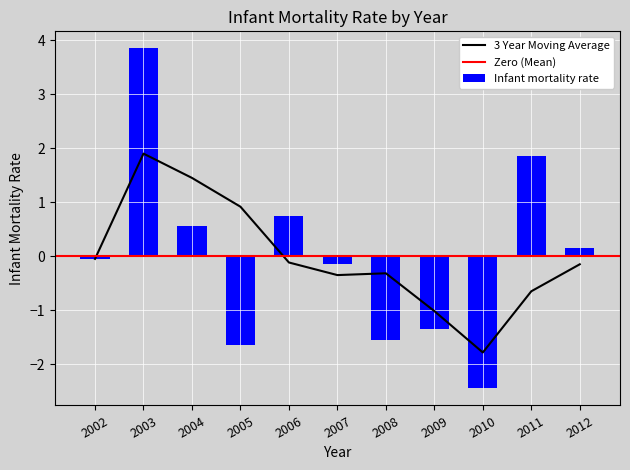

What is the approximate value at 2006?

0.8